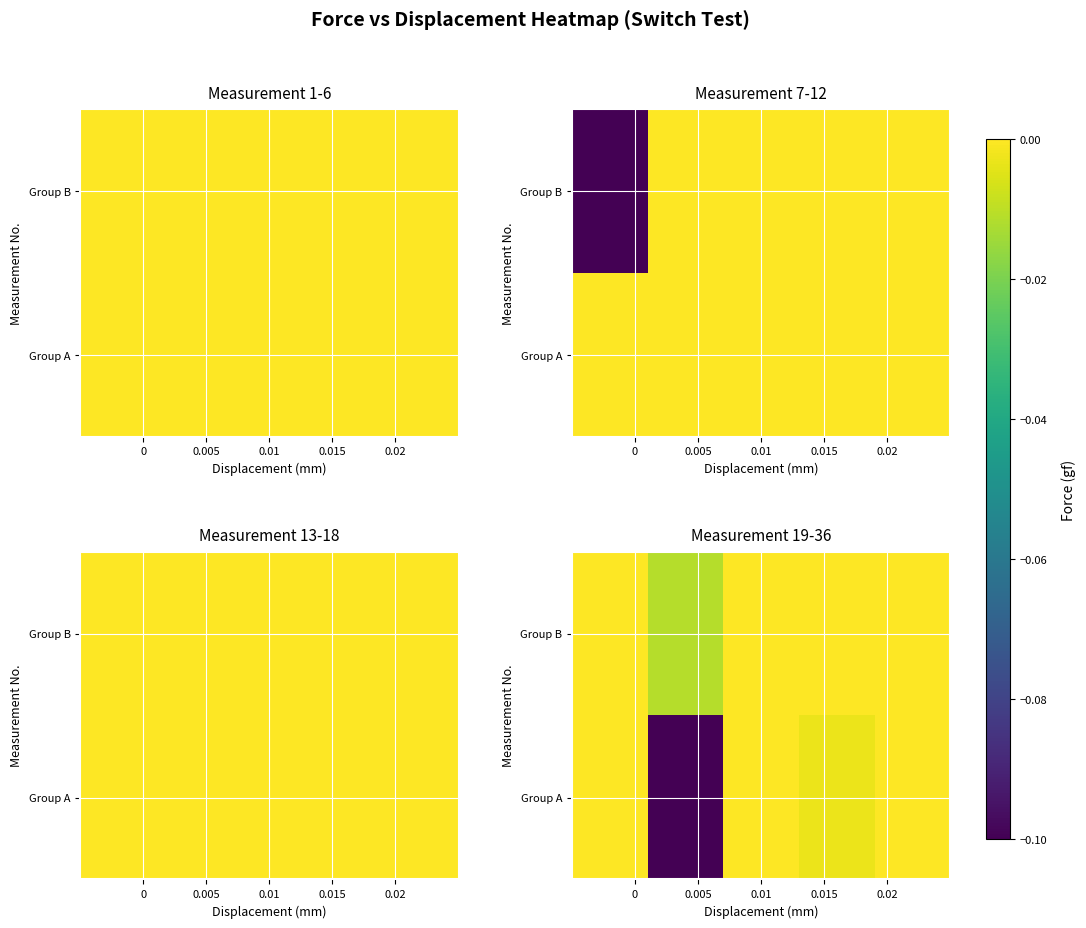

The value of row_0 at 0.02 is 0.0. True or false?

True